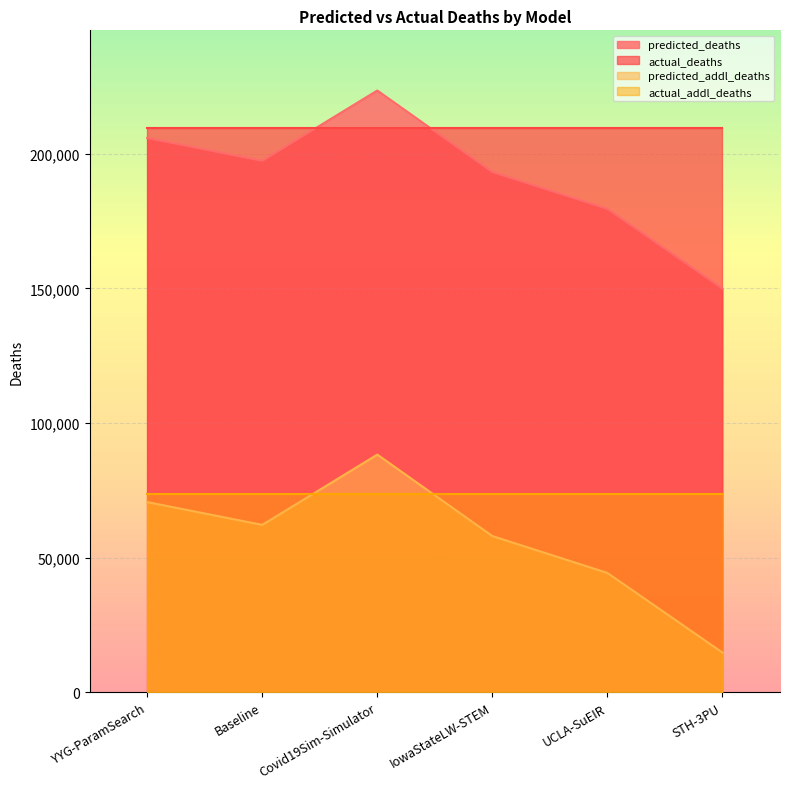

True or false: predicted_addl_deaths has a value of 58043.0 at IowaStateLW-STEM.

True